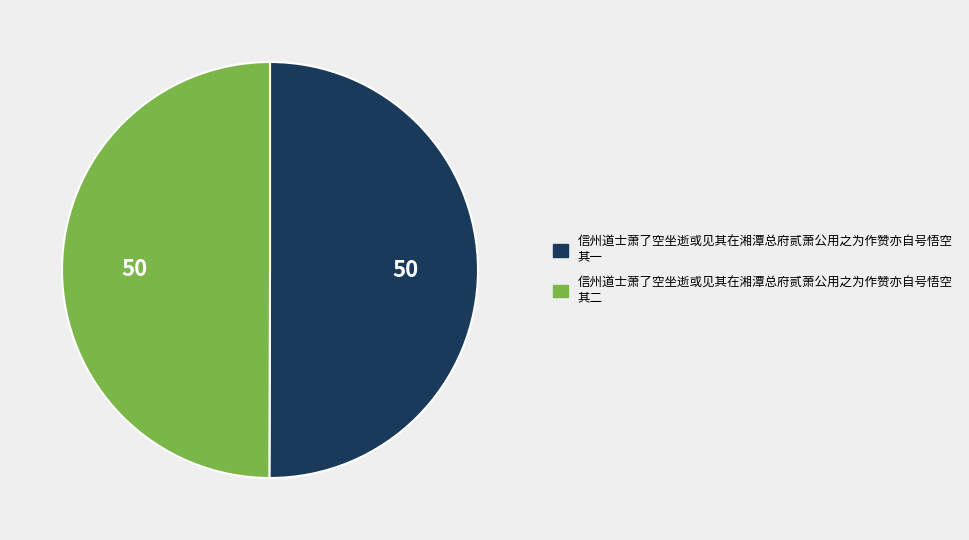

Approximately how many times larger is the value at 信州道士萧了空坐逝或见其在湘潭总府贰萧公用之为作赞亦自号悟空 其一 compared to 信州道士萧了空坐逝或见其在湘潭总府贰萧公用之为作赞亦自号悟空 其二?

1.0